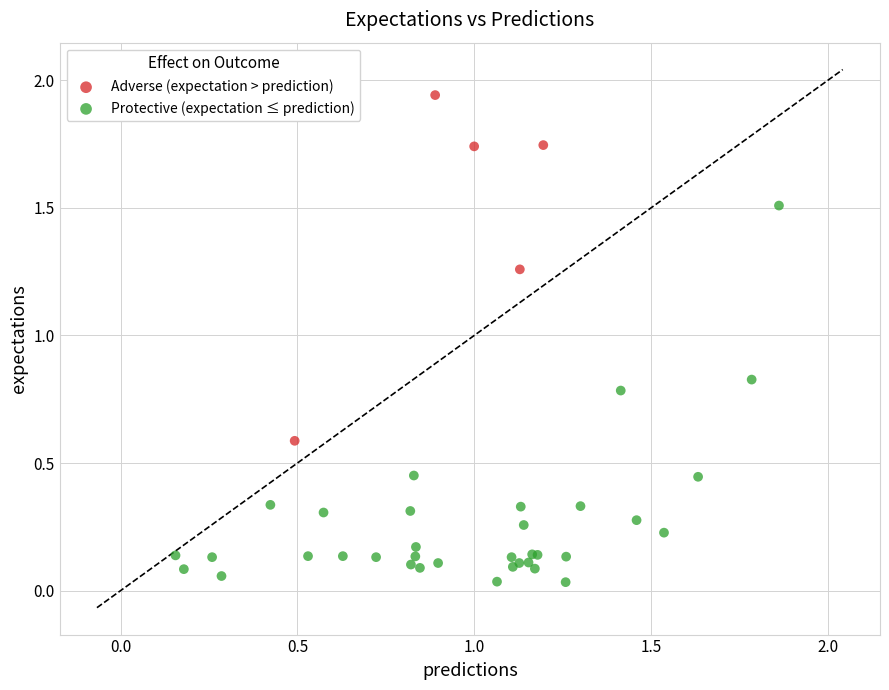

Which series reaches the maximum Y coordinate?

Adverse (expectation > prediction)